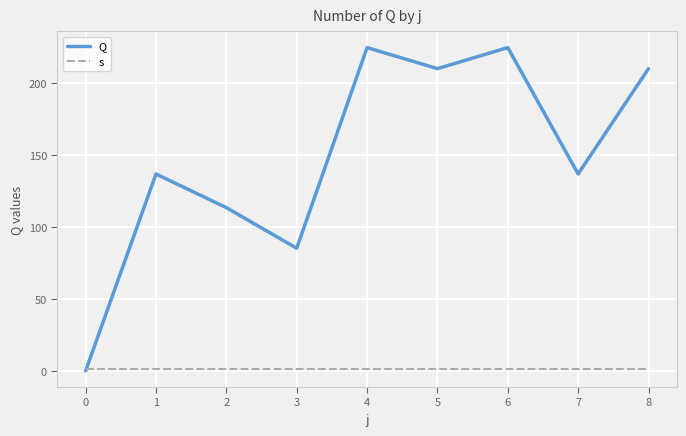

What is the maximum value for s?

1.0